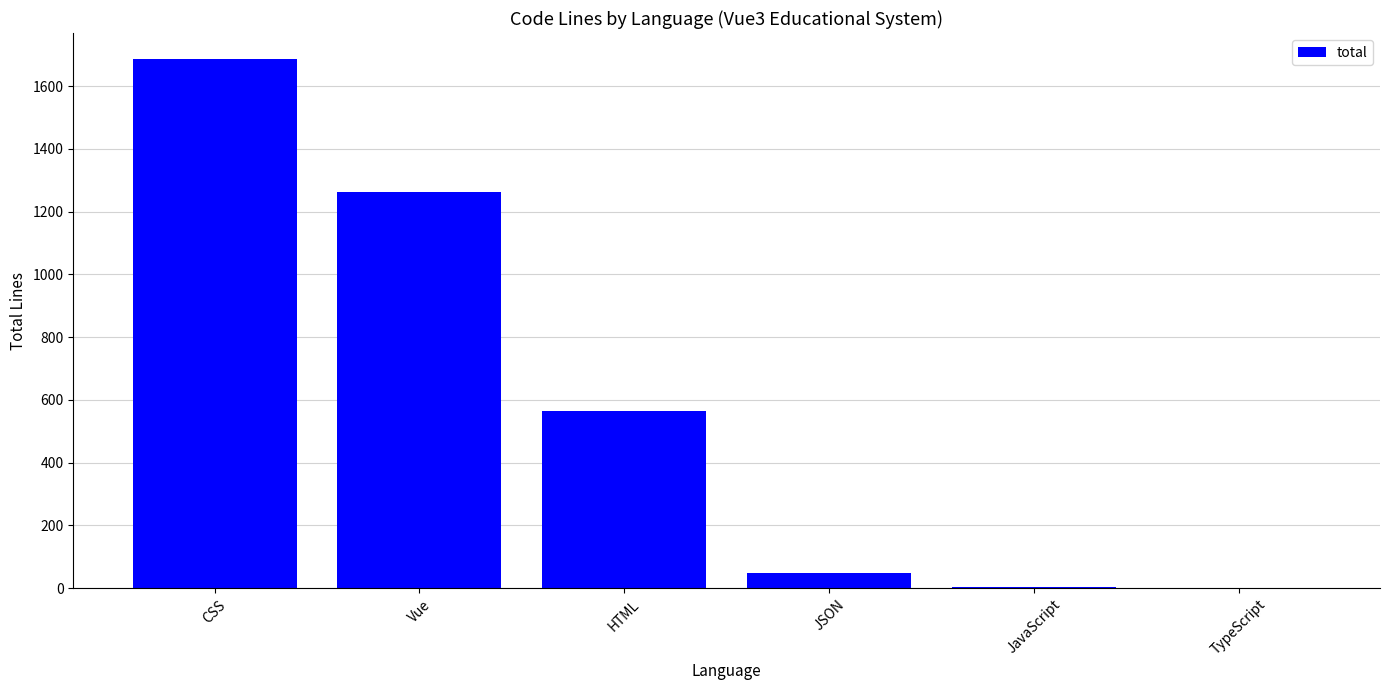

Are the bars horizontal?

No